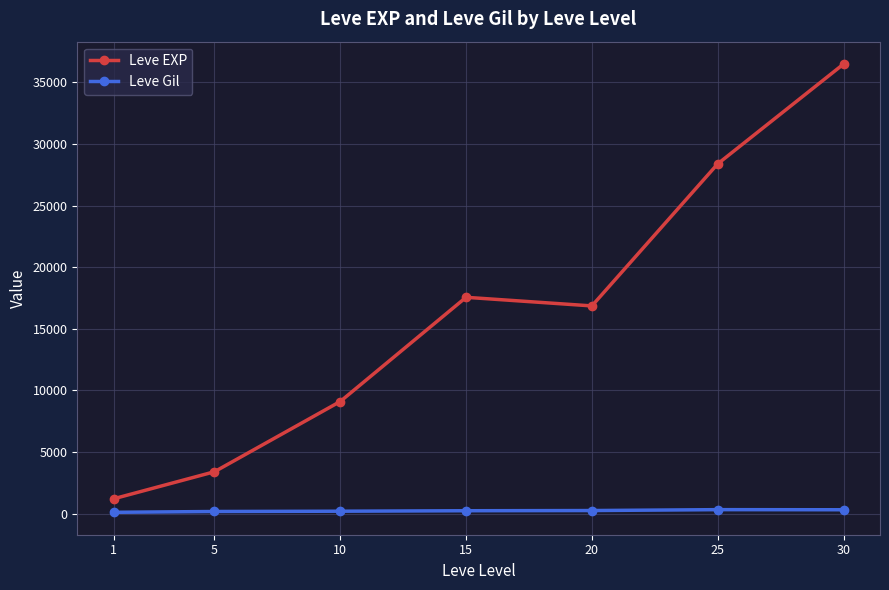

Between 1 and 20, which series saw the biggest shift?

Leve EXP